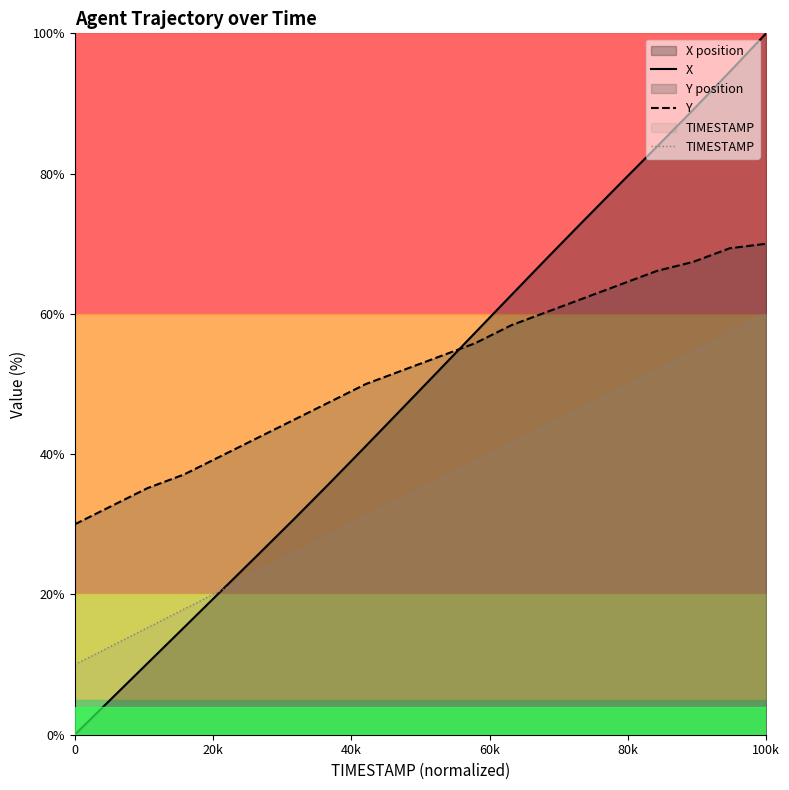

True or false: Y and TIMESTAMP intersect in this chart.

False